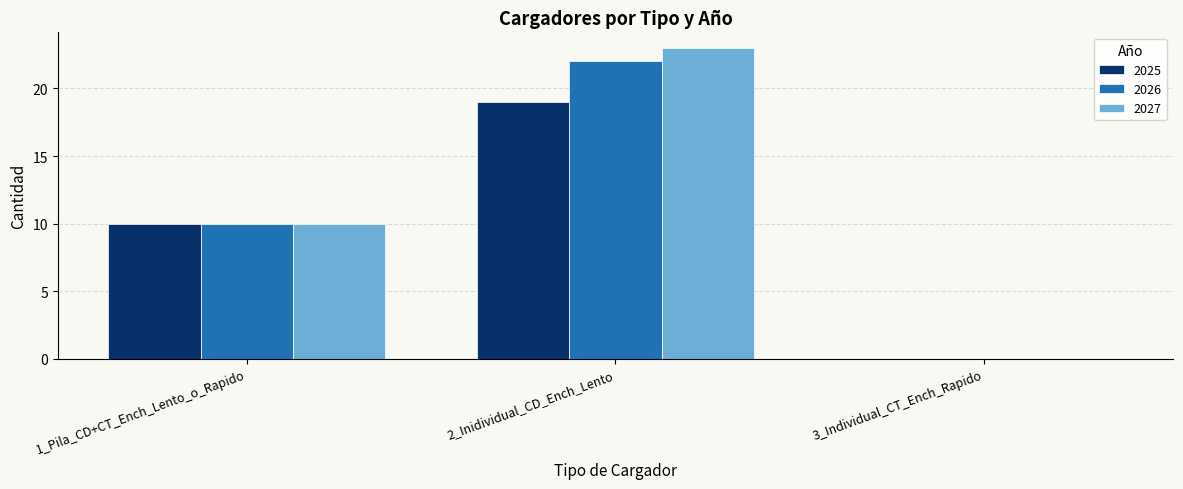

Count the 2026 values in the range 0 to 22.

3